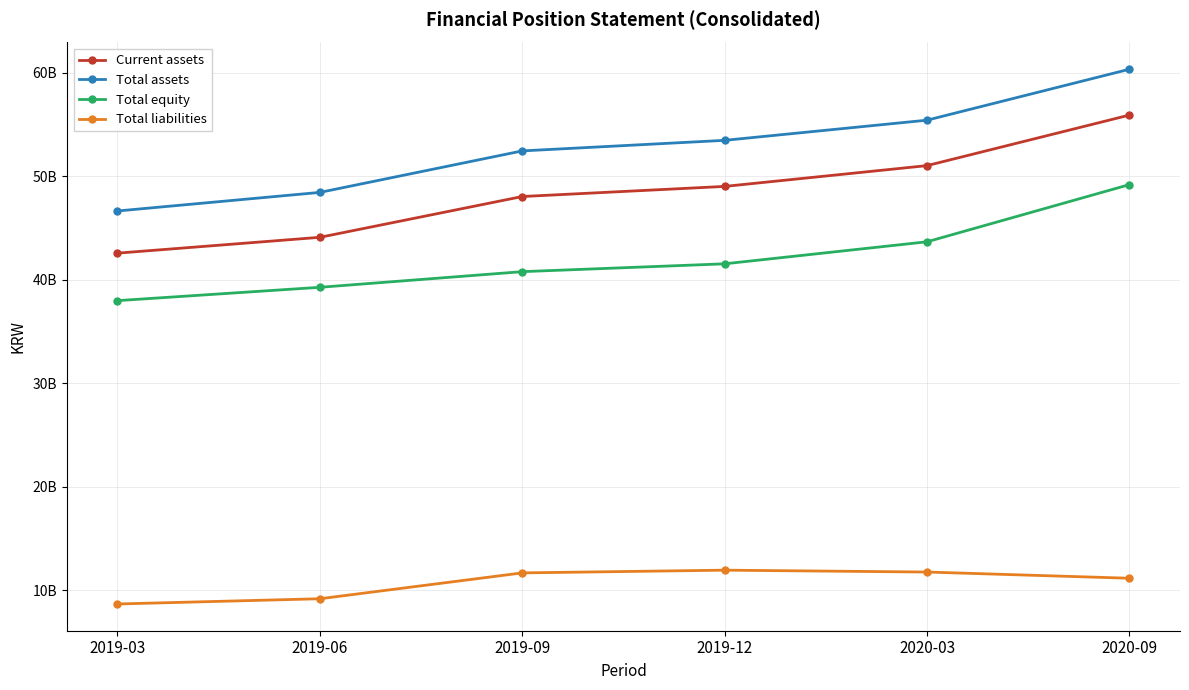

What is the label of the 1st point from the left?

2019-03